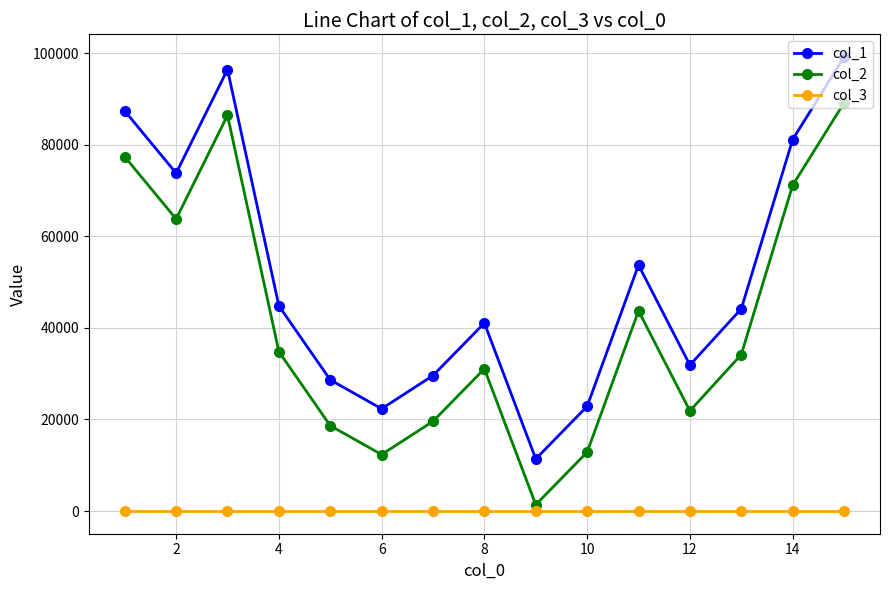

What is the smallest value displayed?

1